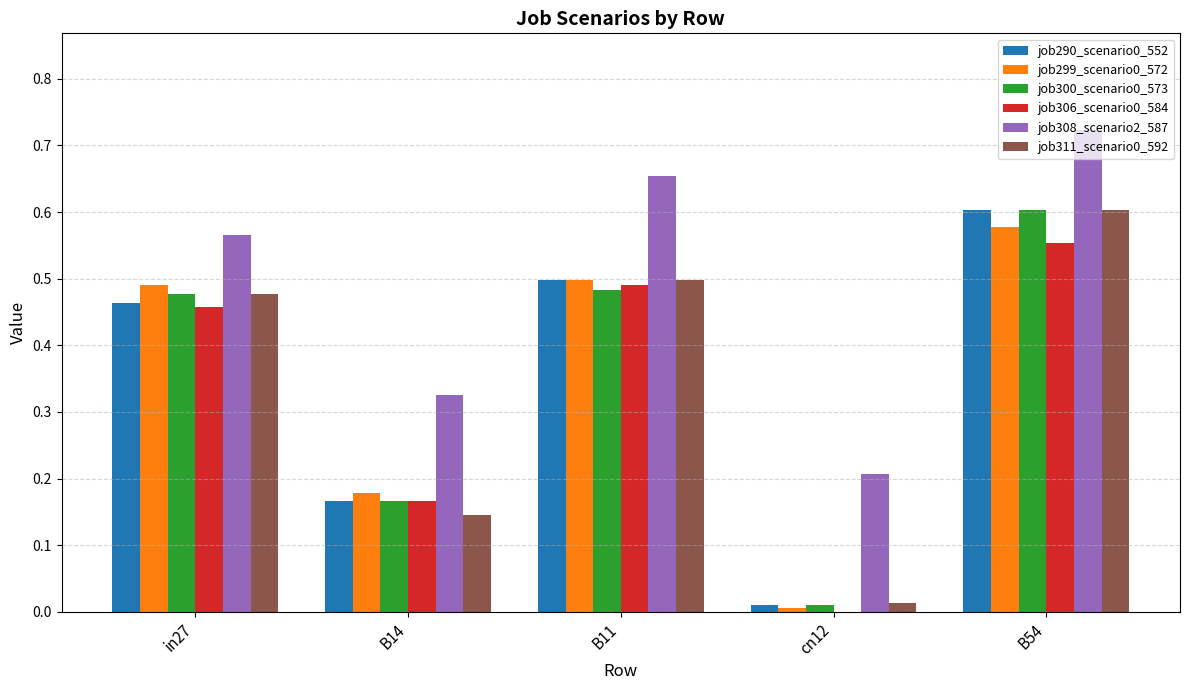

True or false: job290_scenario0_552 has a value of 0.6 at B54.

True